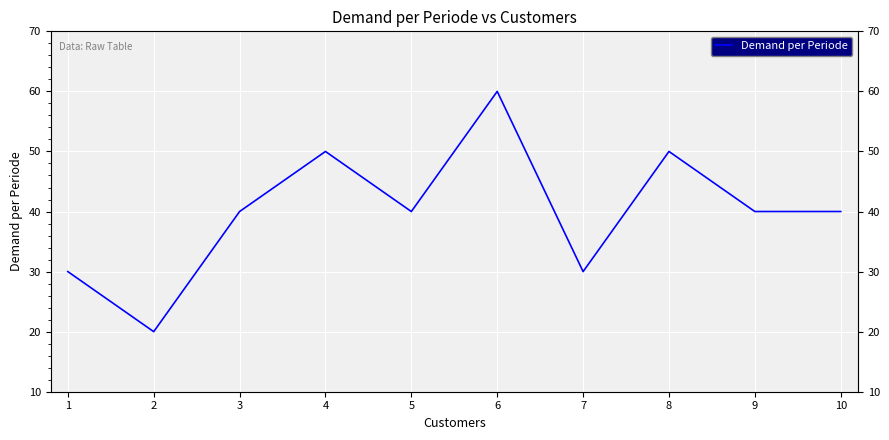

Rank the categories by value from lowest to highest.

2, 1, 7, 3, 5, 9, 10, 4, 8, 6